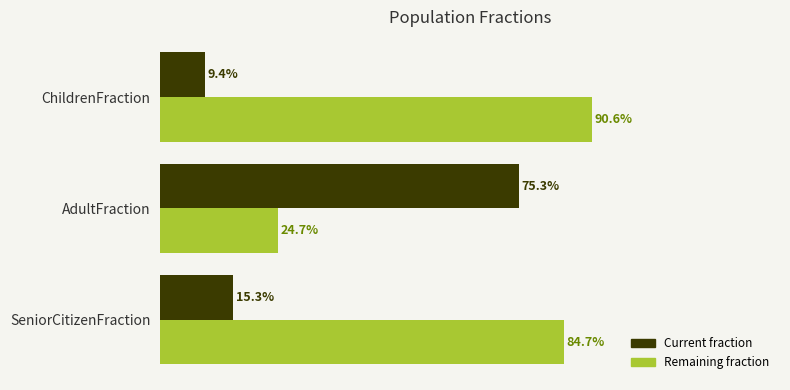

At which category does the chart reach its peak across all series?

ChildrenFraction